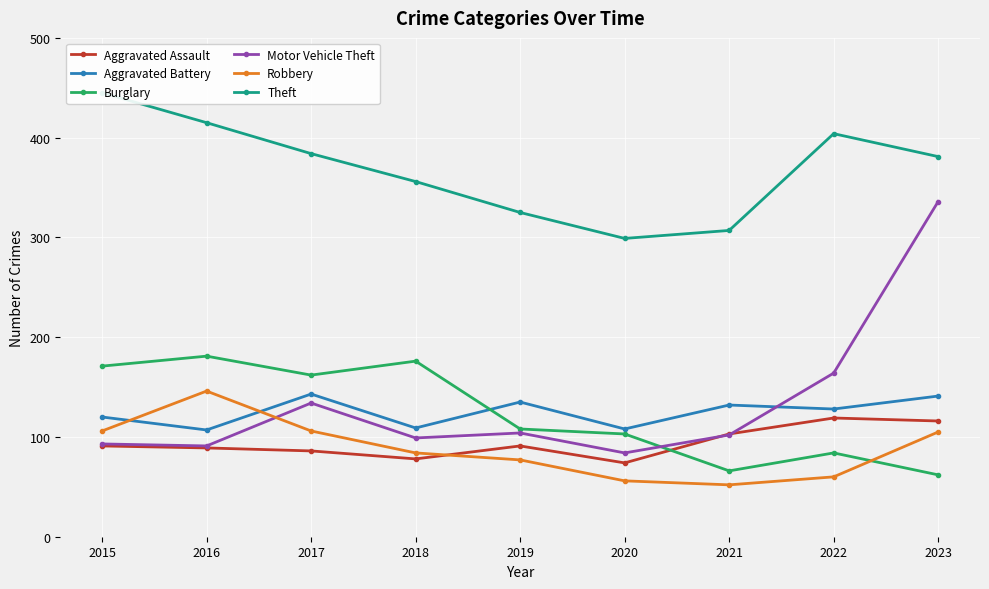

What are all the series names shown in the legend?

Aggravated Assault, Aggravated Battery, Burglary, Motor Vehicle Theft, Robbery, Theft